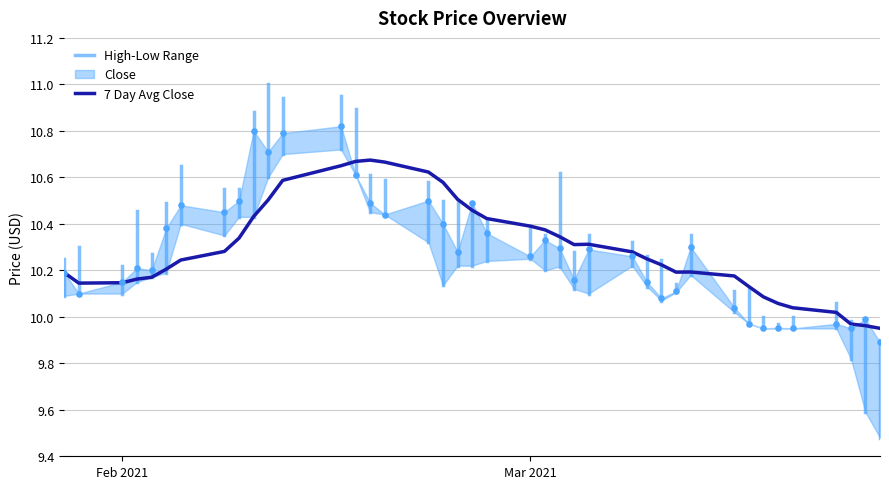

At which category is the sum across all series the highest?

2021-02-16